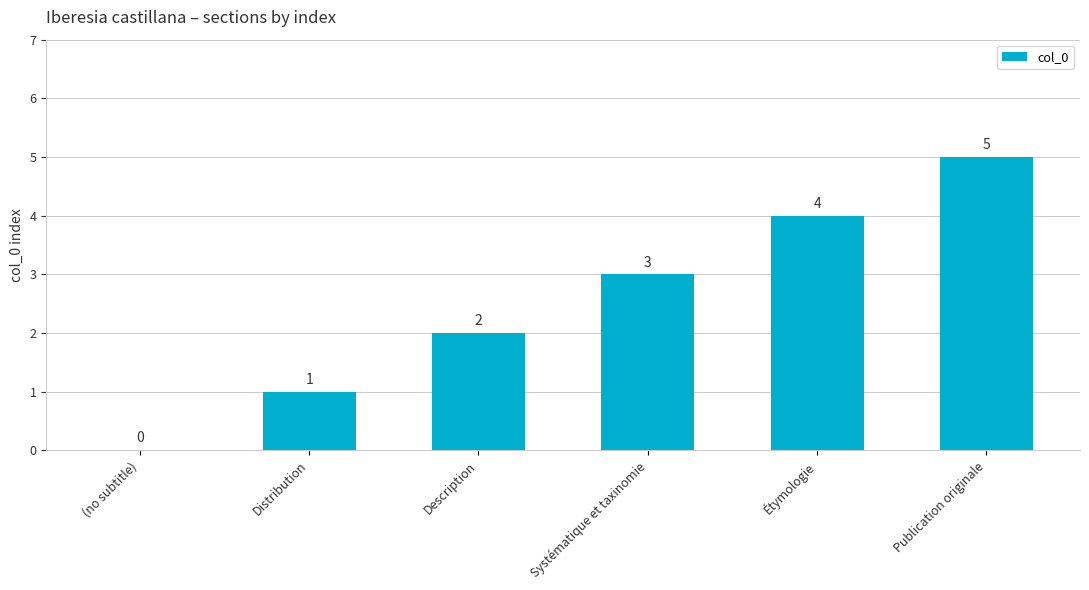

What is the sum of all values?

15